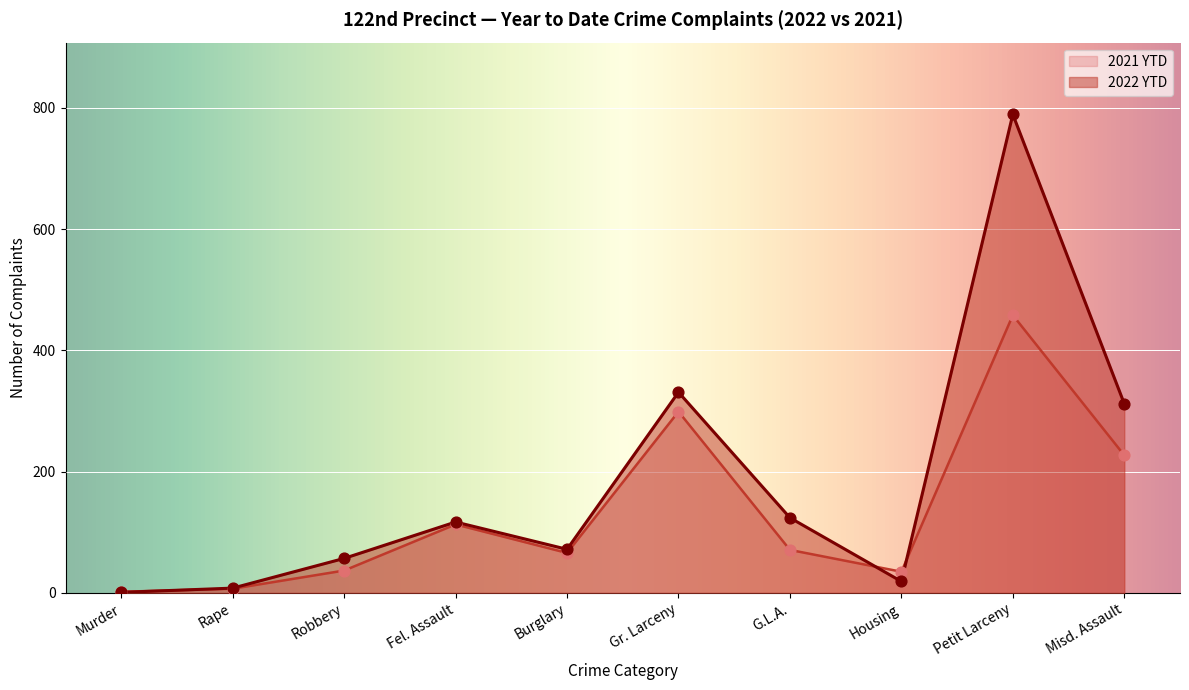

Which series has the largest total across all categories?

2022 YTD